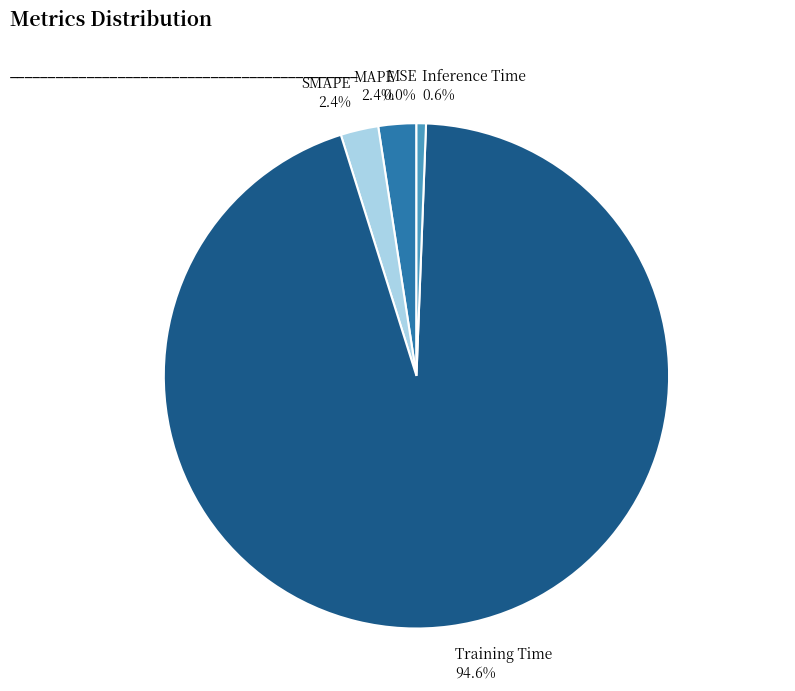

The Training Time slice represents 95% of the pie. True or false?

True